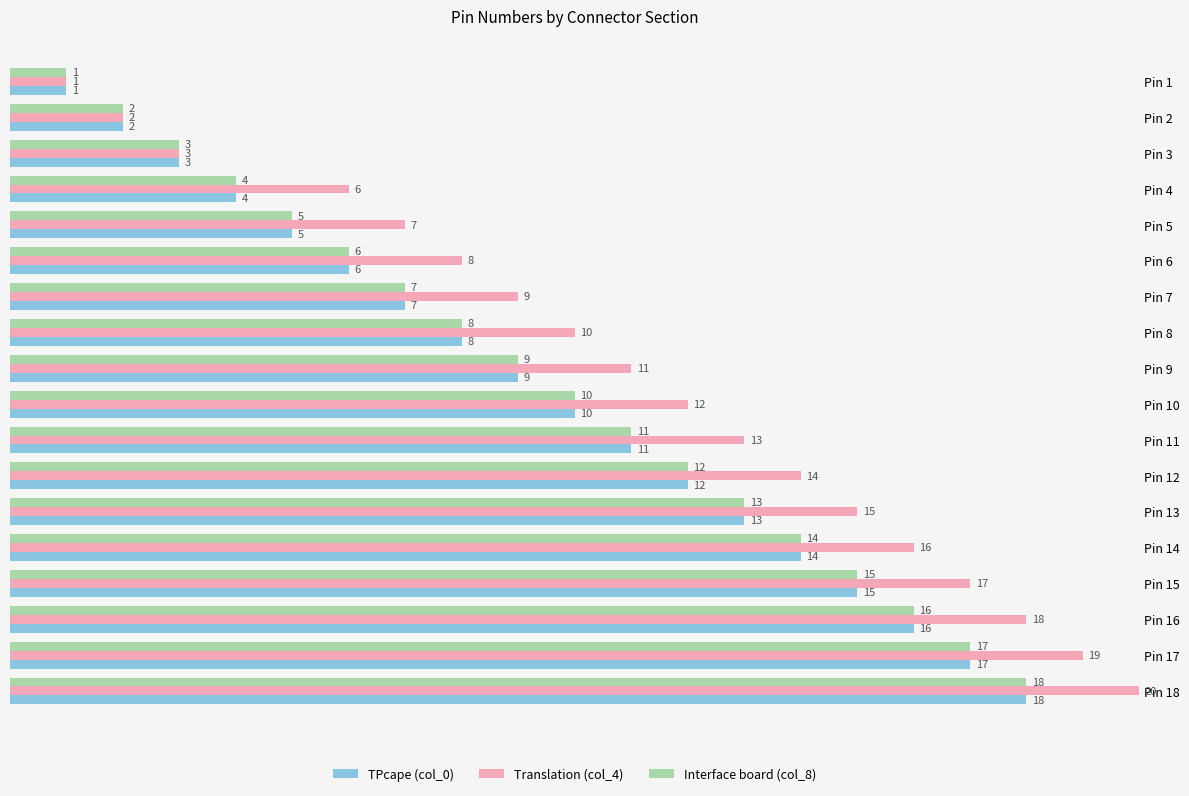

What is the maximum value shown in the chart?

20